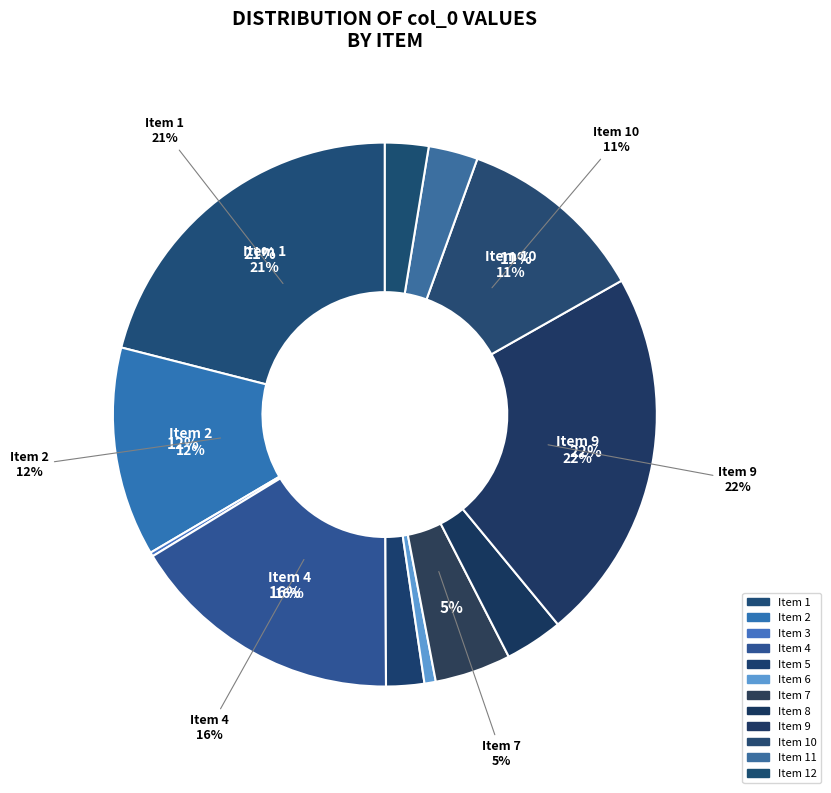

Combined, do 2 and 6 account for over 50%?

No